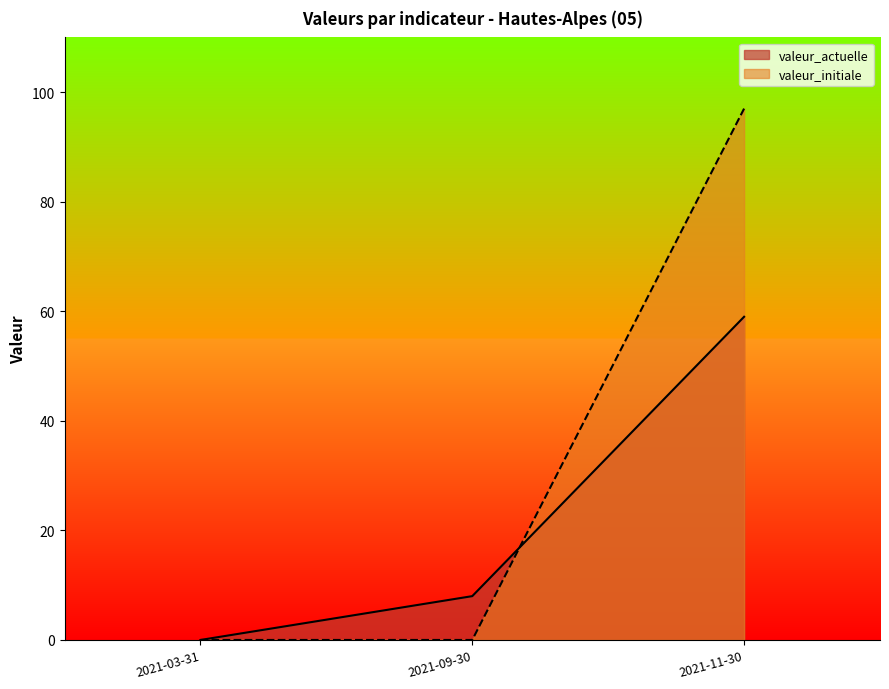

Reading left to right, what are all the values shown in this chart?

valeur_actuelle: 2021-09-30=8	2021-11-30=59	2021-03-31=0
valeur_initiale: 2021-09-30=0	2021-11-30=97	2021-03-31=0